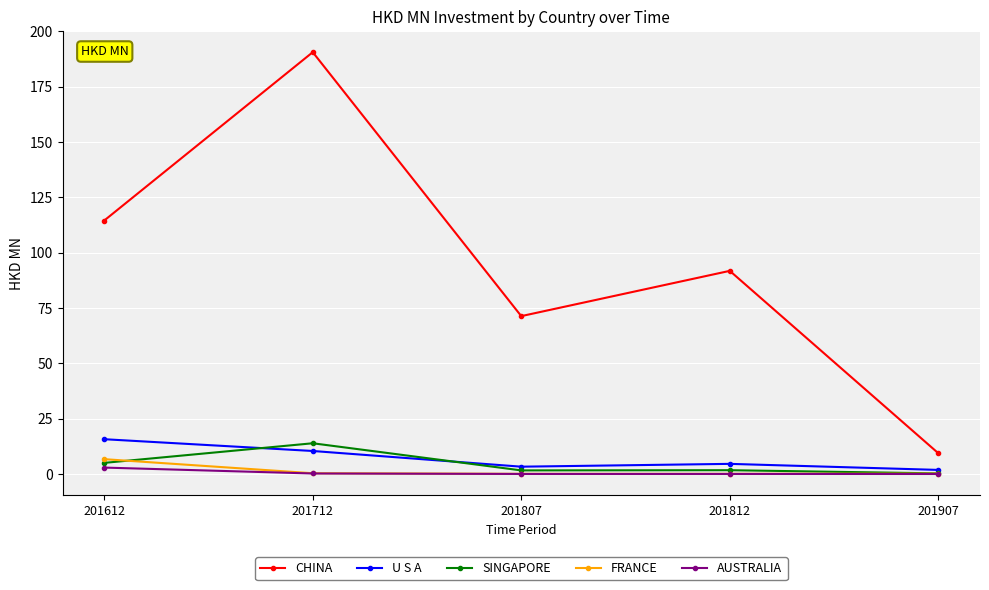

Is the value of SINGAPORE at 201712 greater than the value of AUSTRALIA at 201907?

Yes